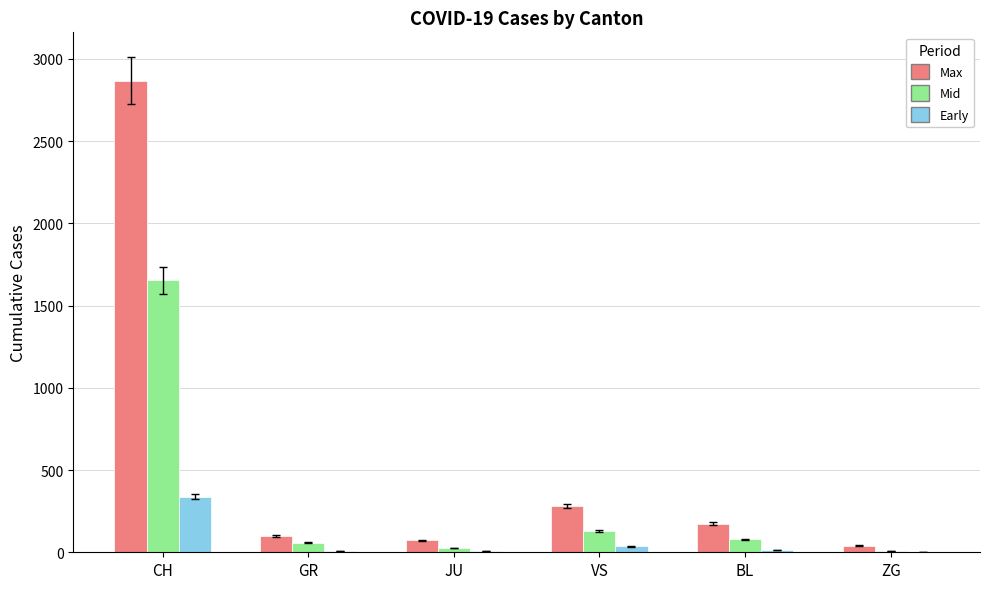

Which category has the highest value in the Max series?

CH